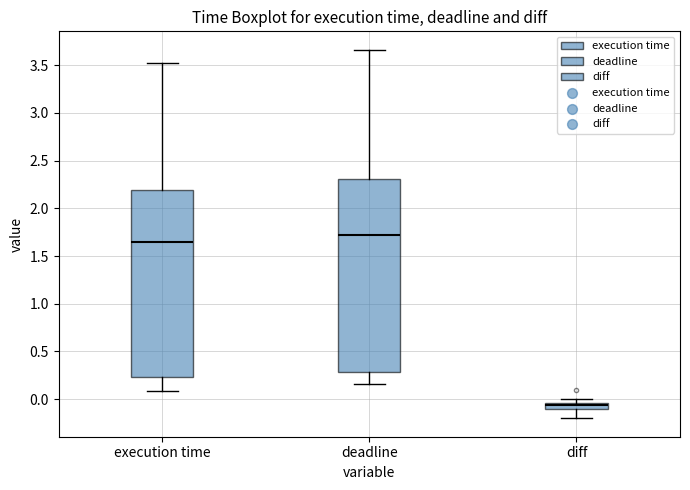

Where is the upper edge of the box for execution time on the y-axis? The values are not printed on the chart, so give them approximately, as read against the axis.

2.20